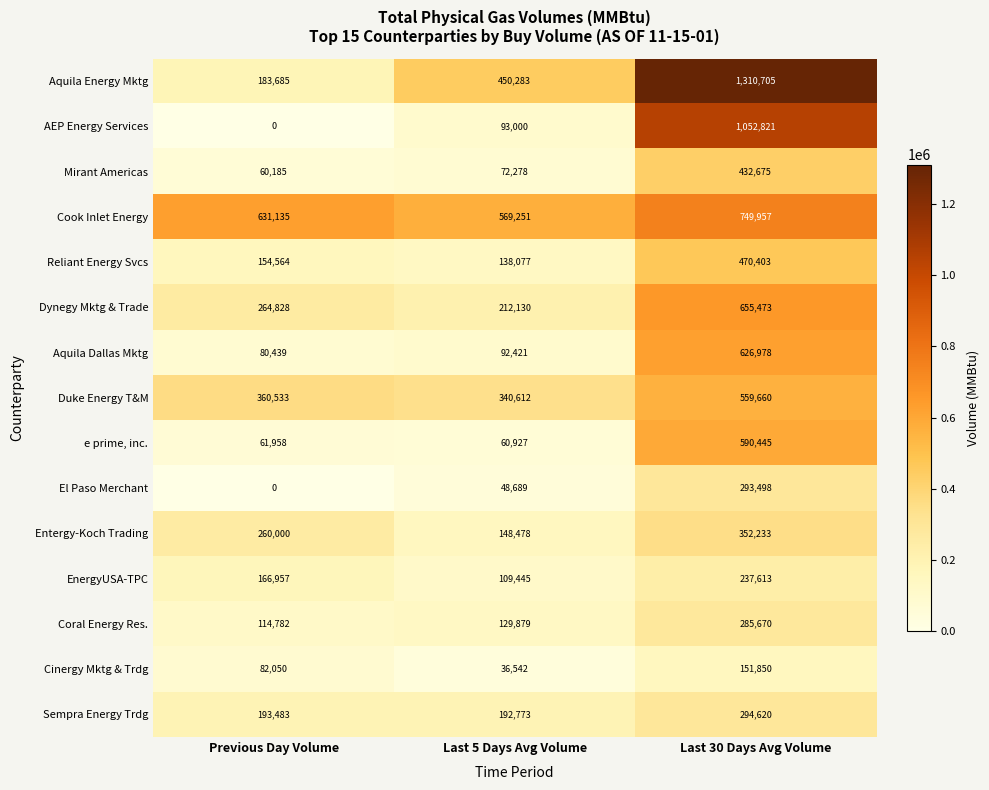

How many Entergy-Koch Trading values are between 148478 and 352233?

3